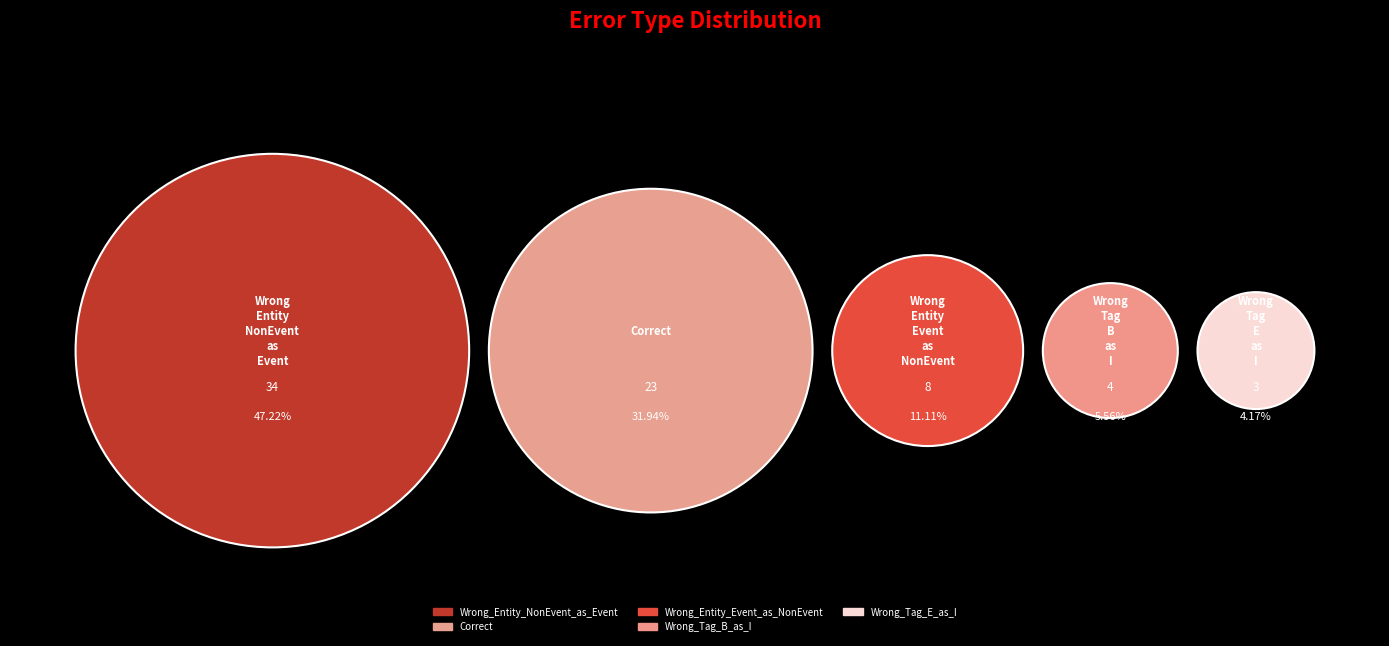

Count the number of slices in the pie.

5